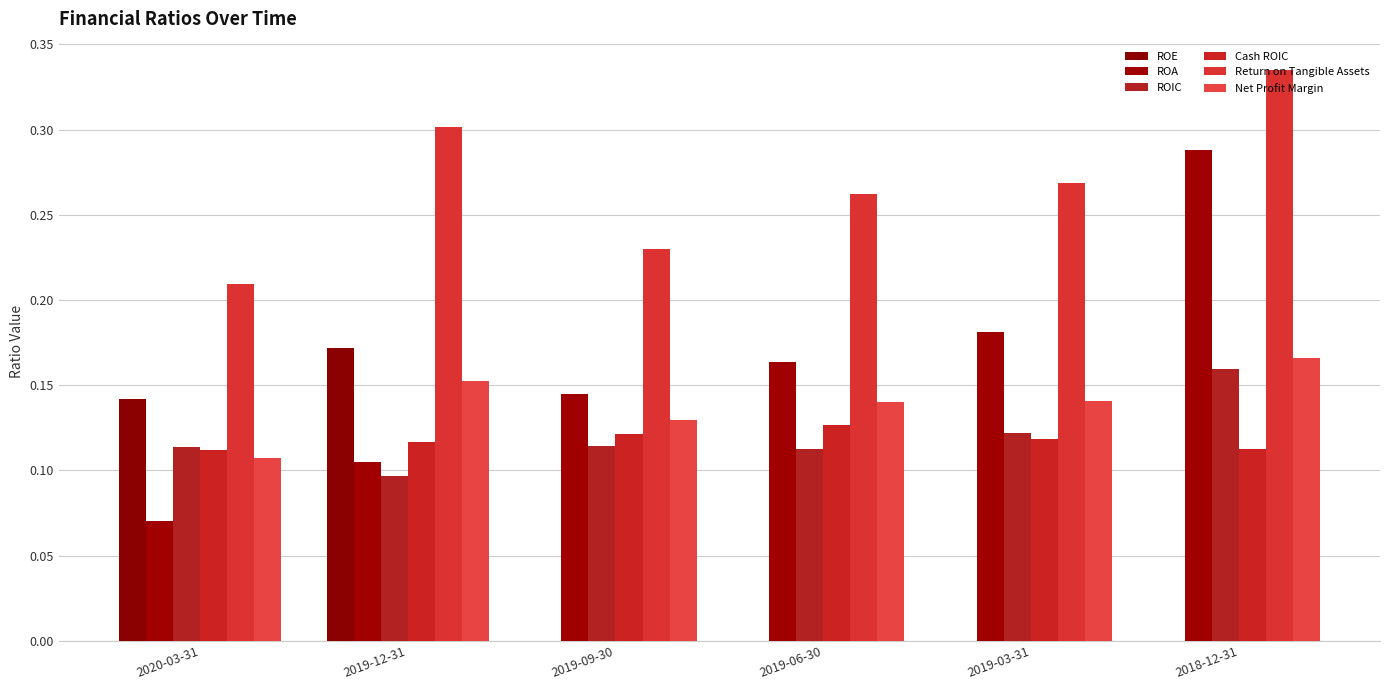

What is the value of the Net Profit Margin bar at the 4th from the left?

0.1